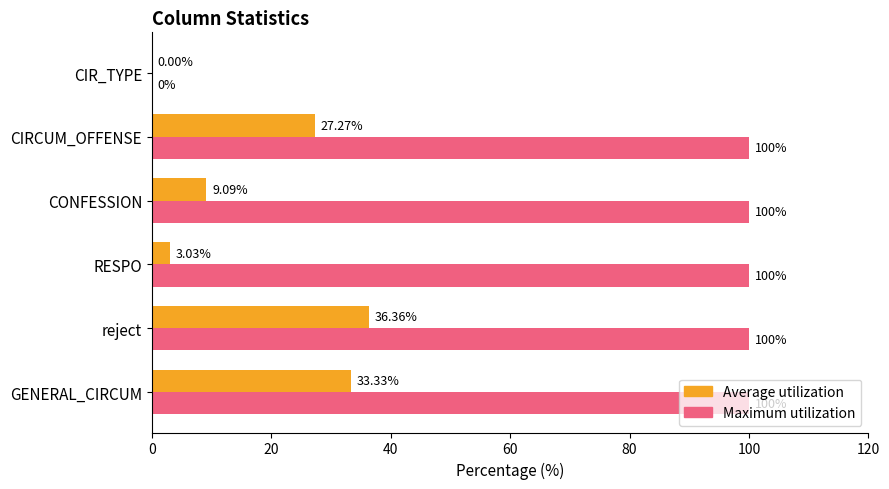

What is the sum of all Maximum utilization values?

500.0